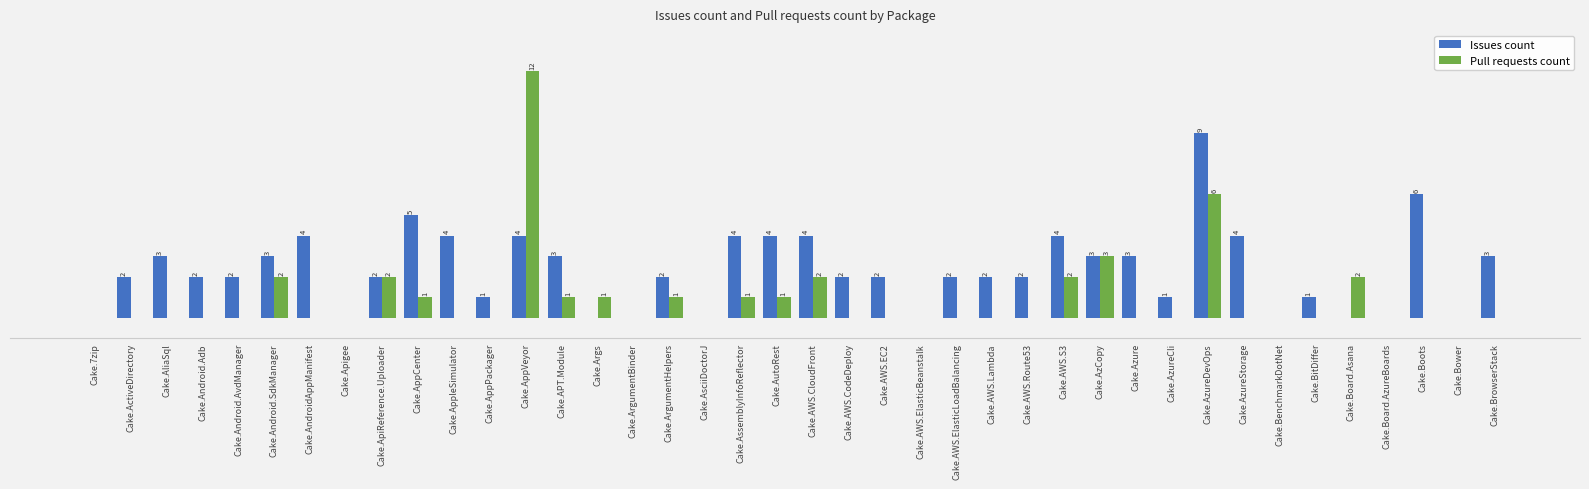

At which category does the chart reach its peak across all series?

Cake.AppVeyor